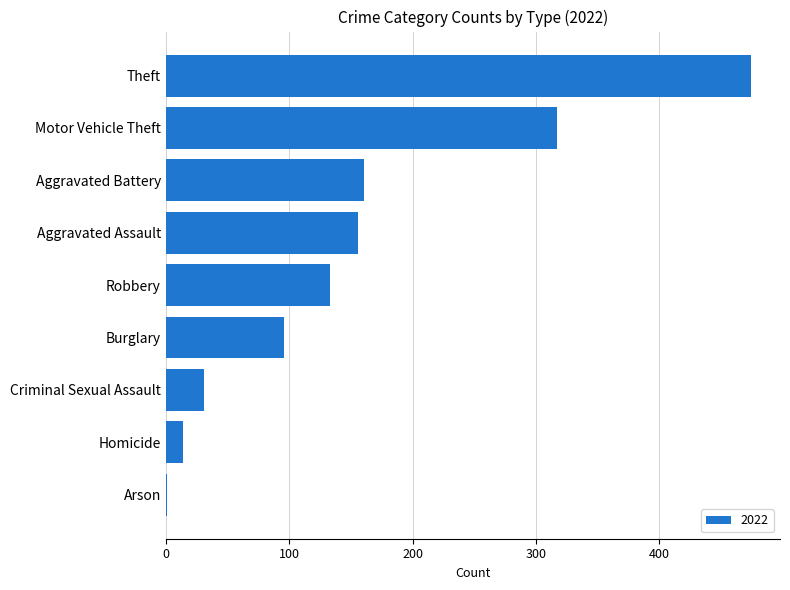

What is the change in value from Aggravated Assault to Theft?

+318